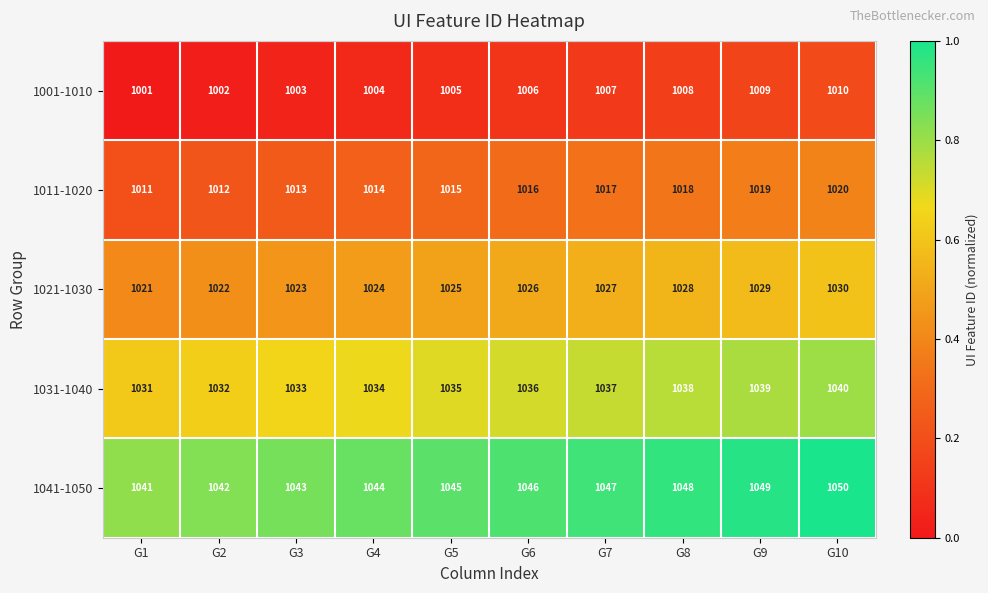

What is the spread (max minus min) of values at G5?

40